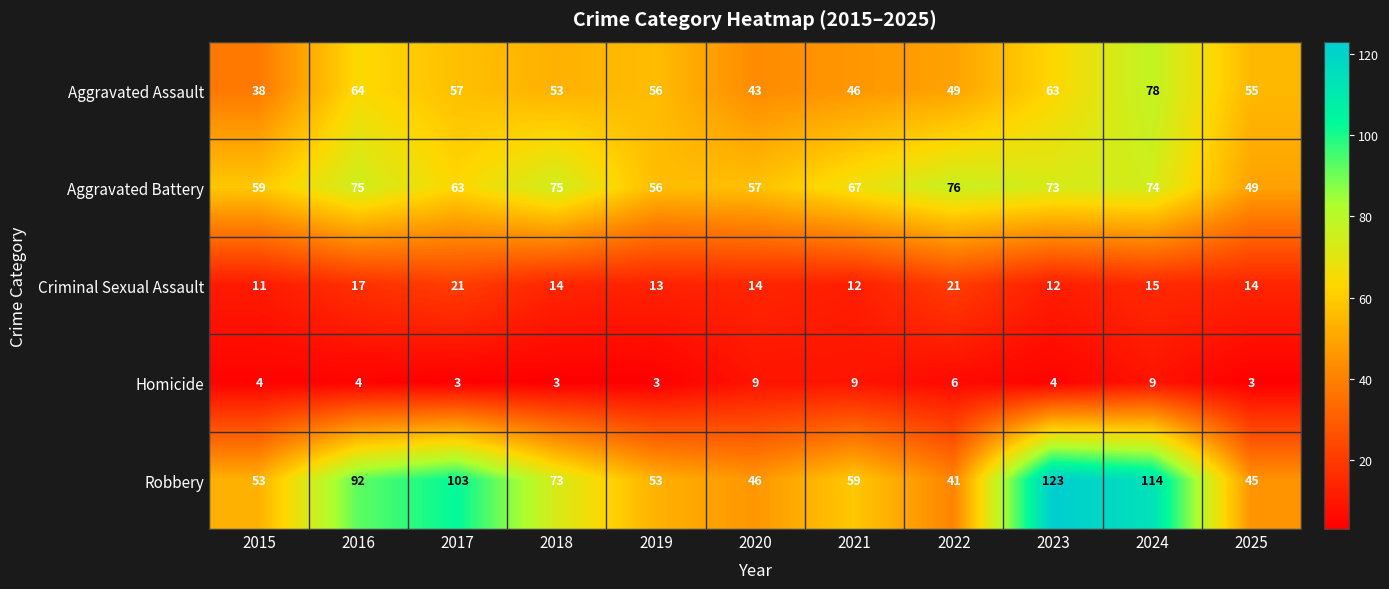

What is the difference between the maximum and minimum values in the Criminal Sexual Assault series?

10